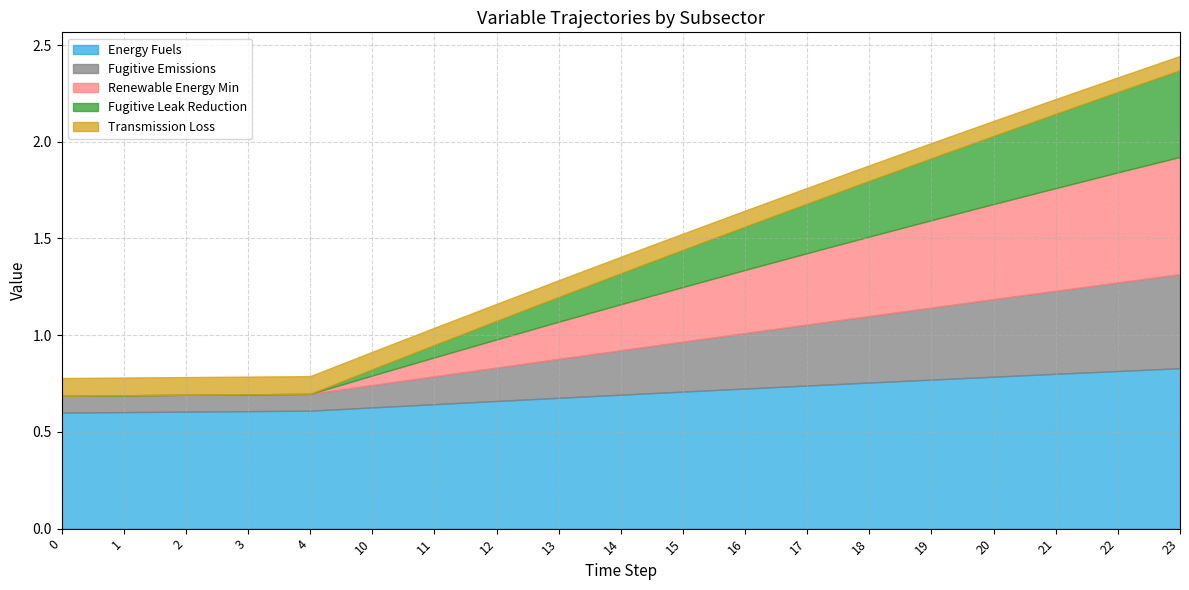

What value does the Energy Fuels series have at 3?

0.6